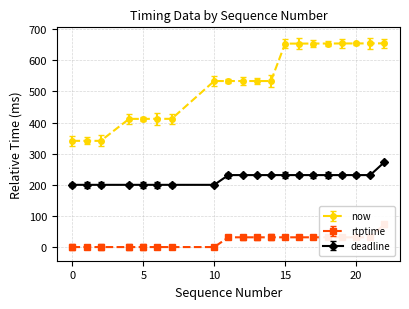

How many values in rtptime are above zero?

12